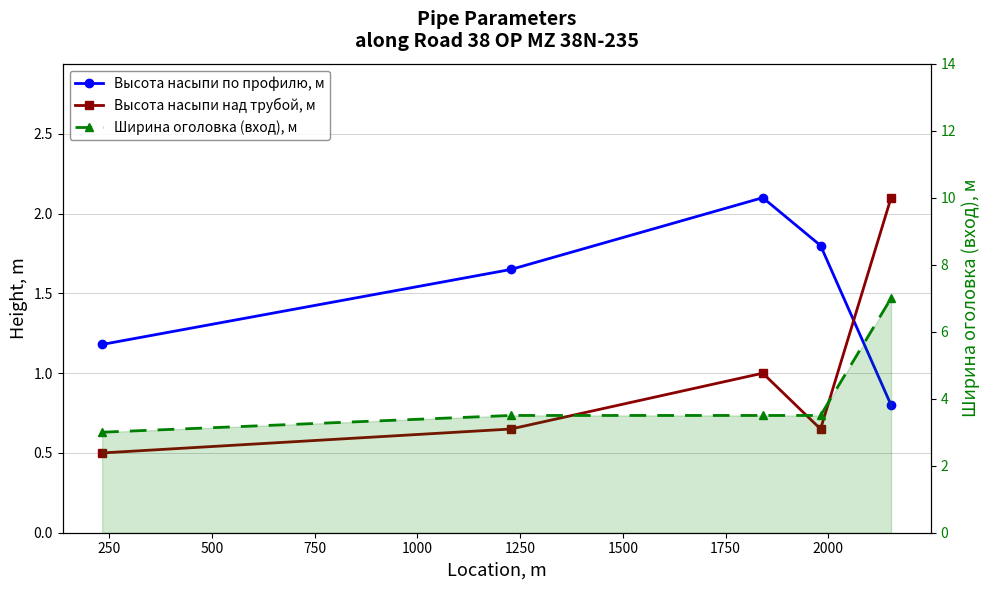

What is the minimum value shown in the chart?

0.5